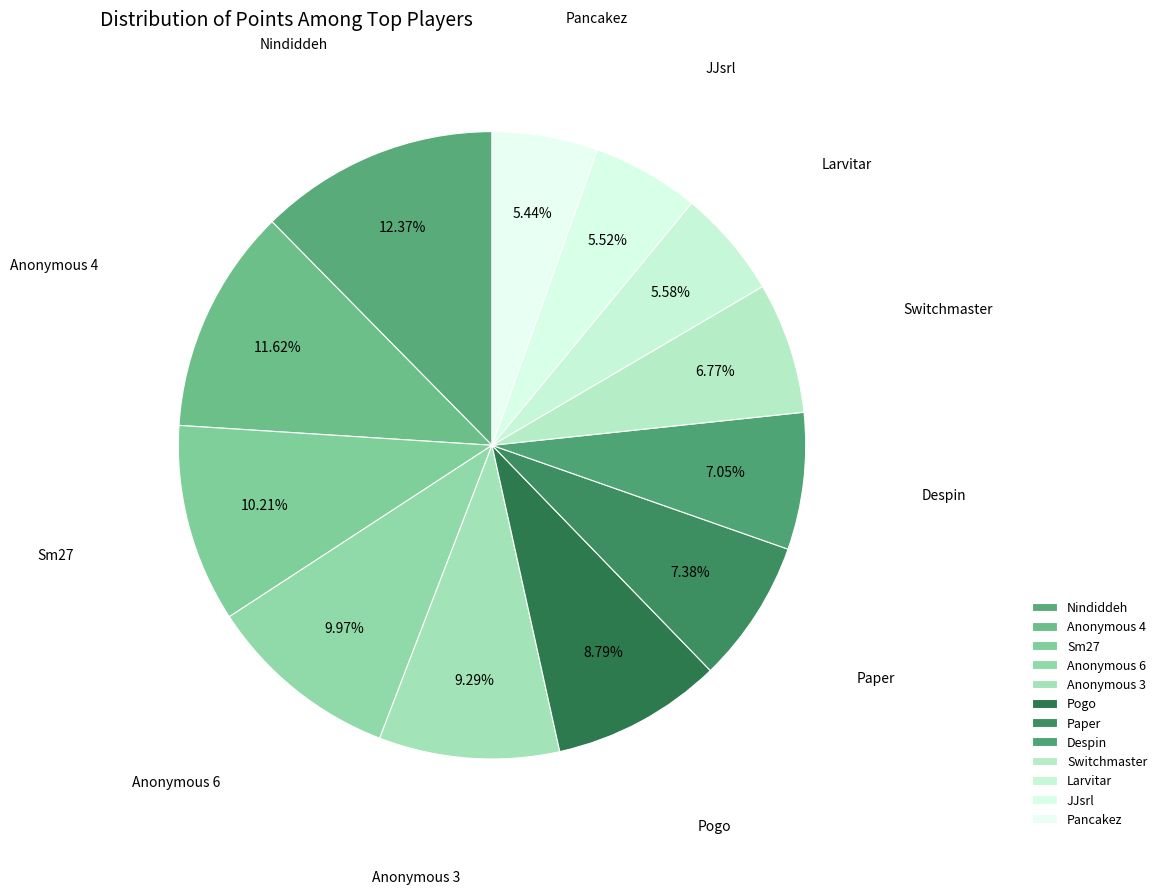

Is it true that Pancakez is 1% of the pie?

False